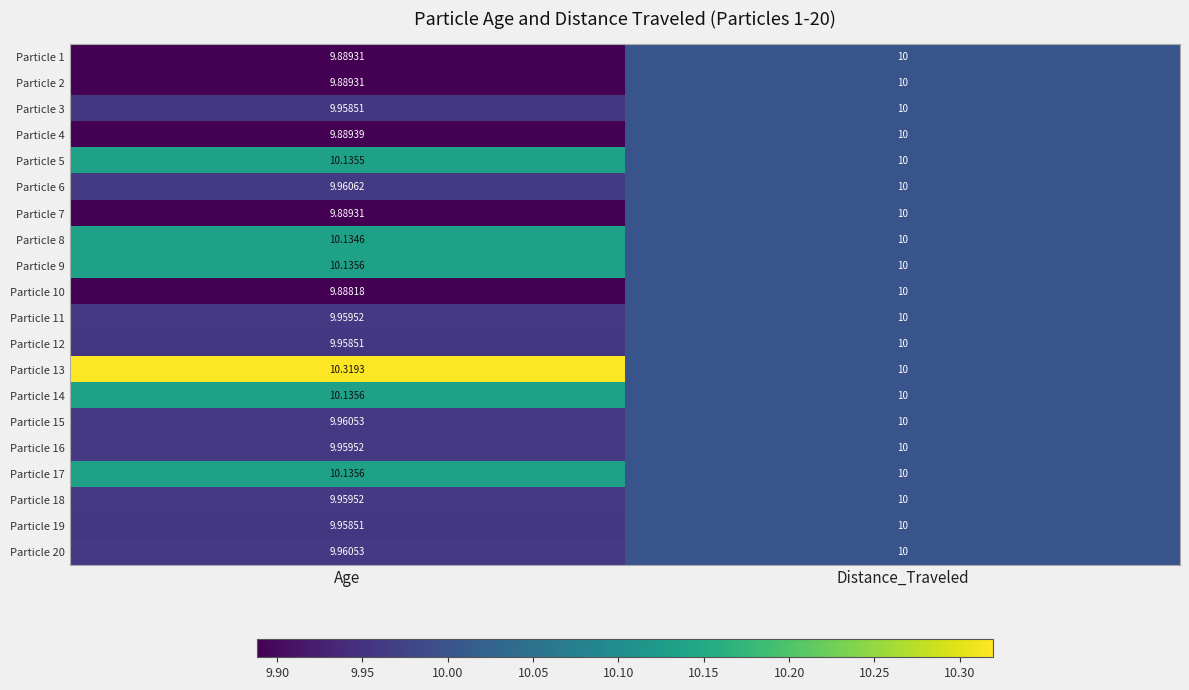

At how many categories does at least one series exceed 9?

2